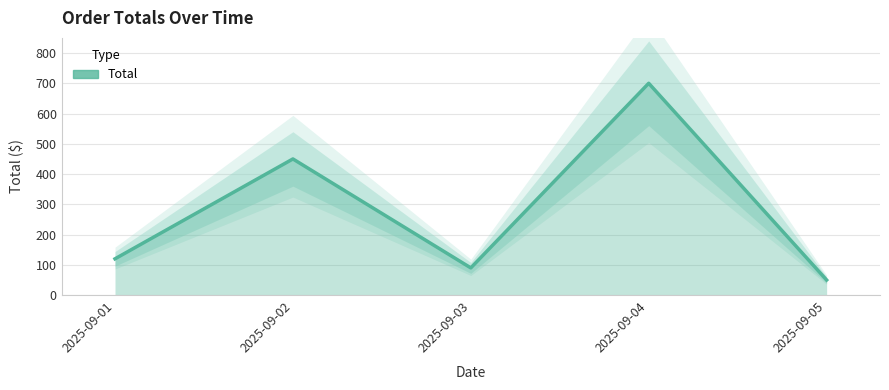

Is it true that the value at 2025-09-02 is 212?

False